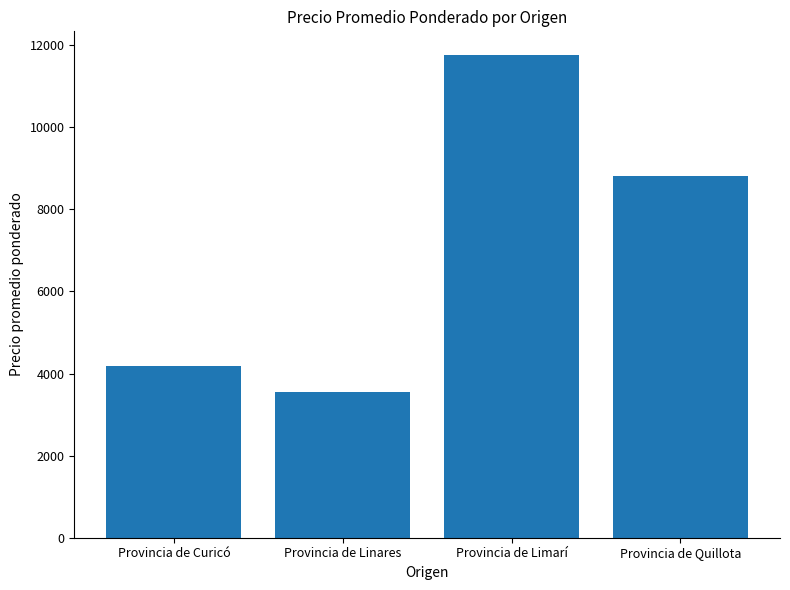

How many bars are there in total?

4